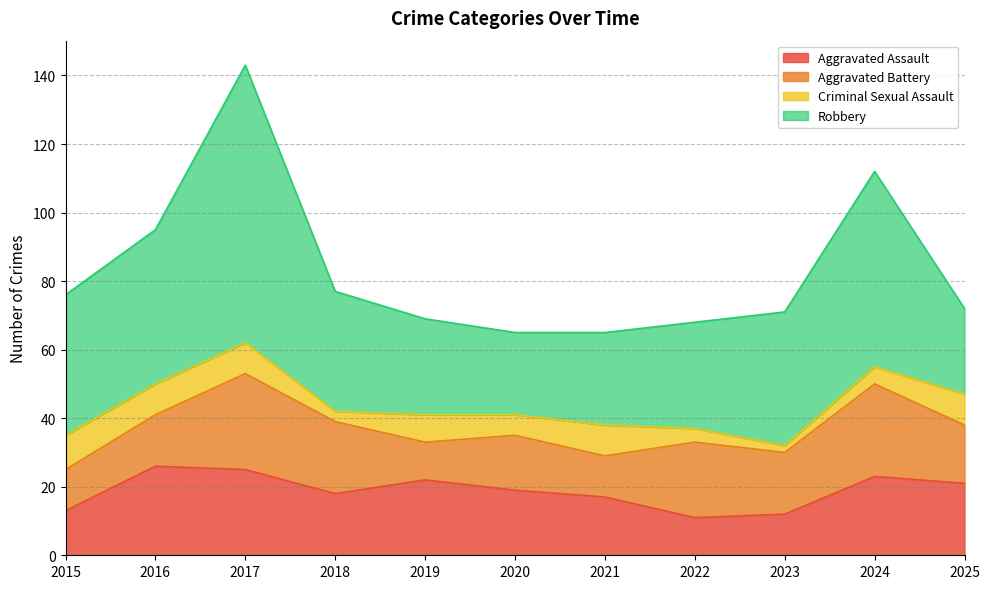

The value of Aggravated Assault at 2021 is 17. True or false?

True